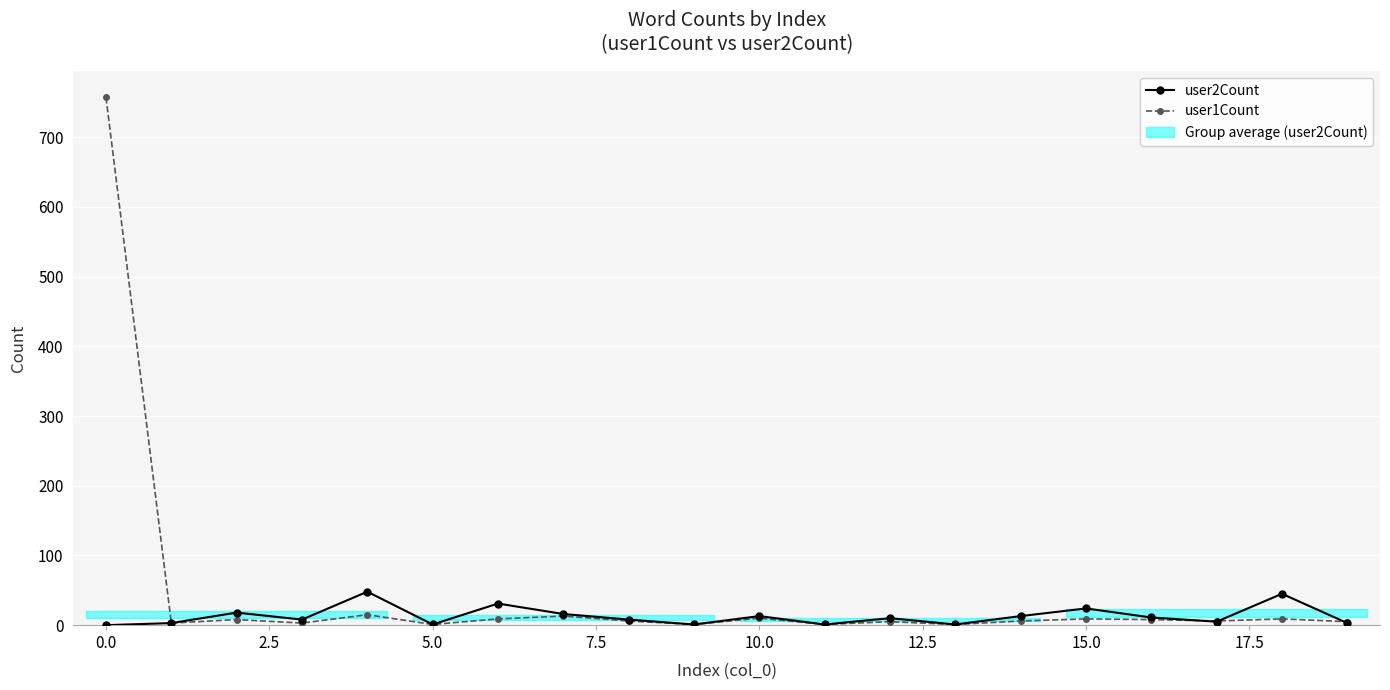

After their last crossing, which series has the higher values: user2Count or user1Count?

user1Count